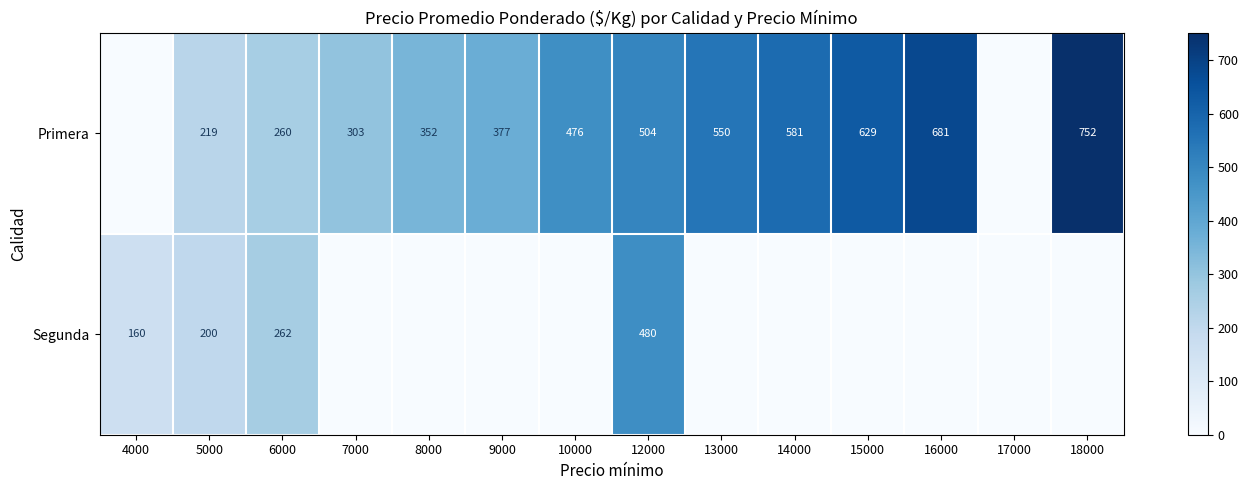

The value of Primera at 7000 is 185. True or false?

False